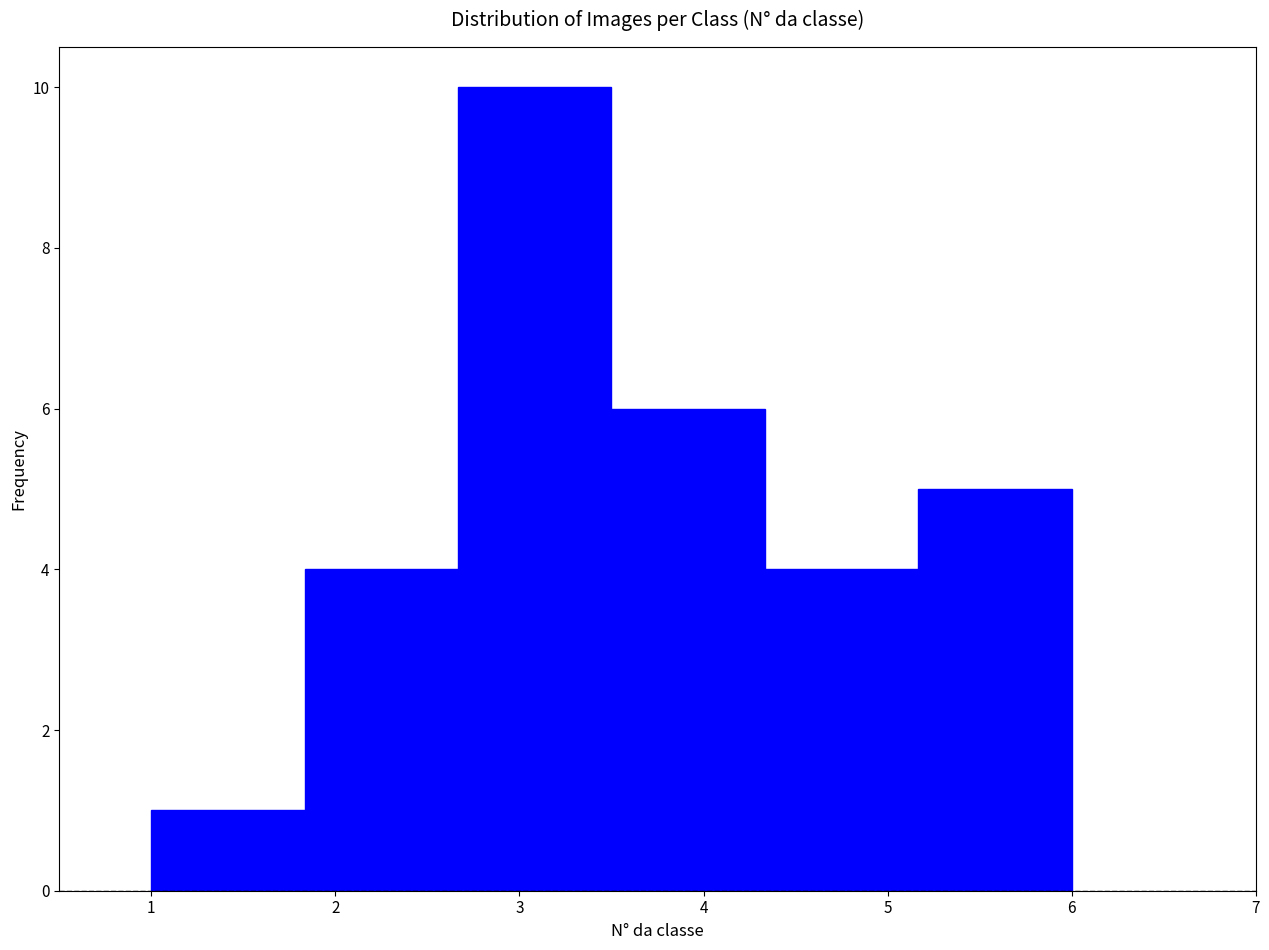

Over which range of the x-axis is the bar tallest?

2.7 to 3.5